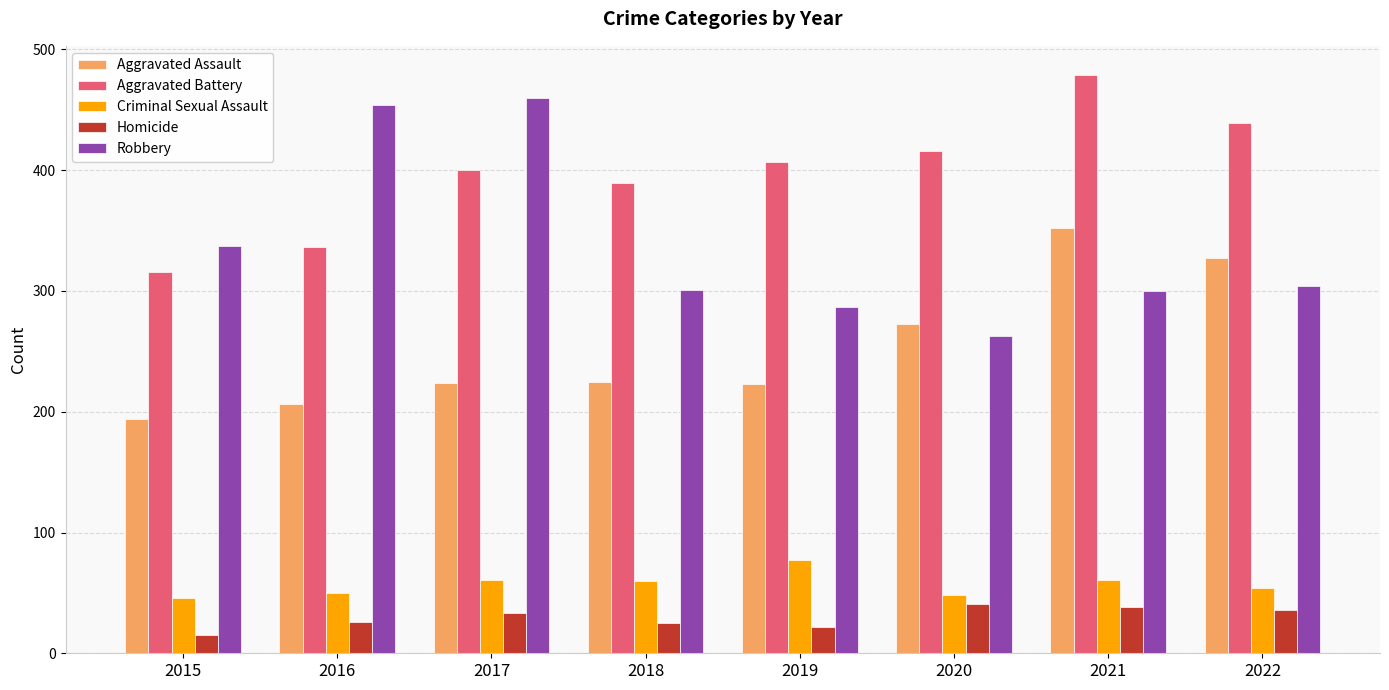

Which series has the largest range (max minus min)?

Robbery